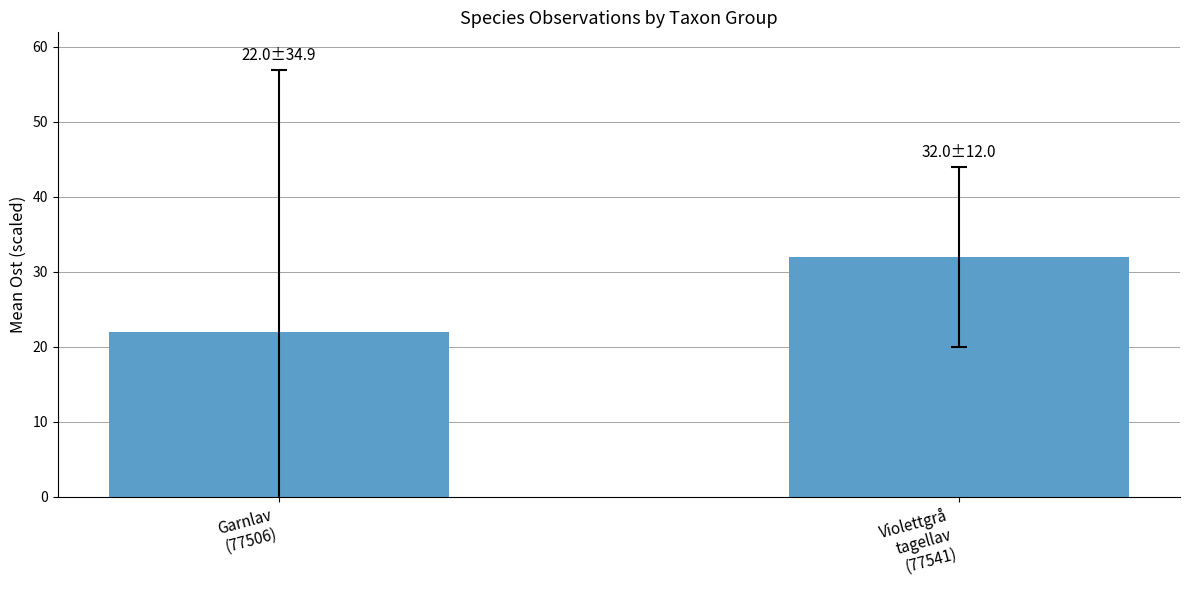

What value does the data have at Garnlav
(77506)?

22.0